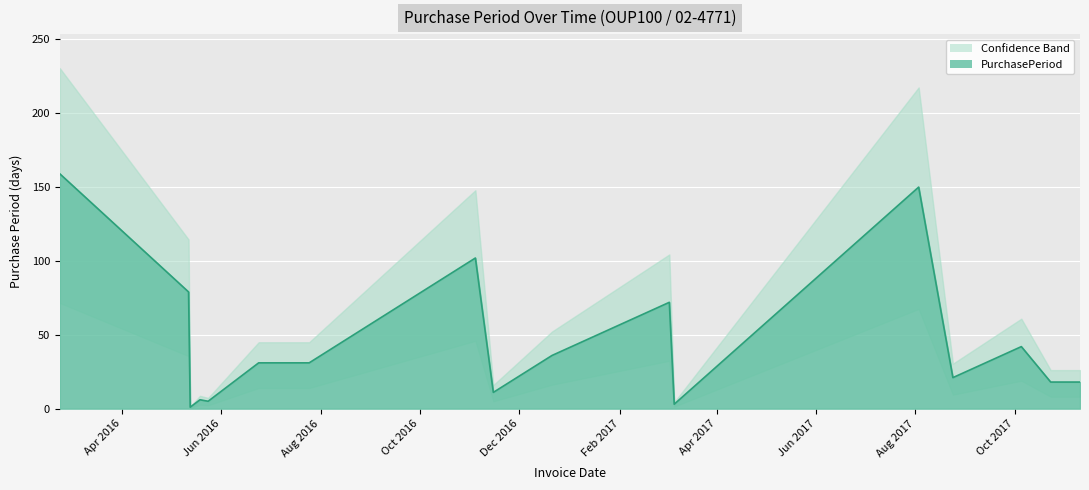

What is the difference between the maximum and minimum values?

158